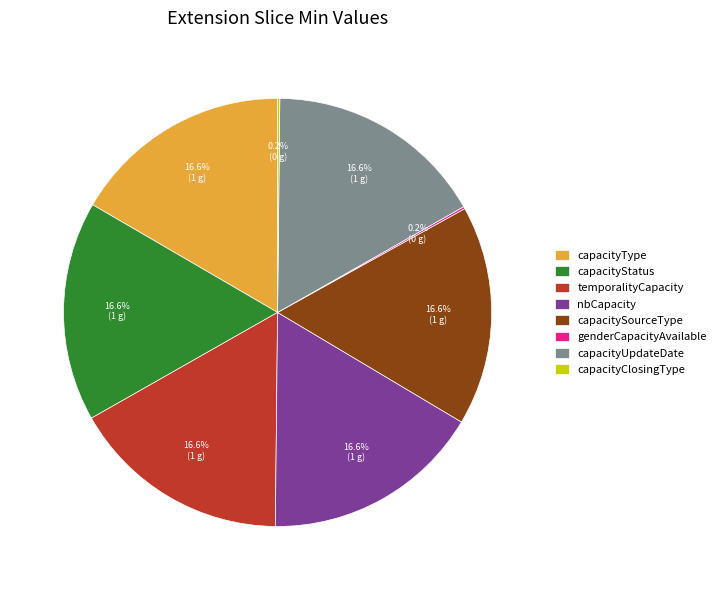

True or false: temporalityCapacity accounts for 17% of the total.

True